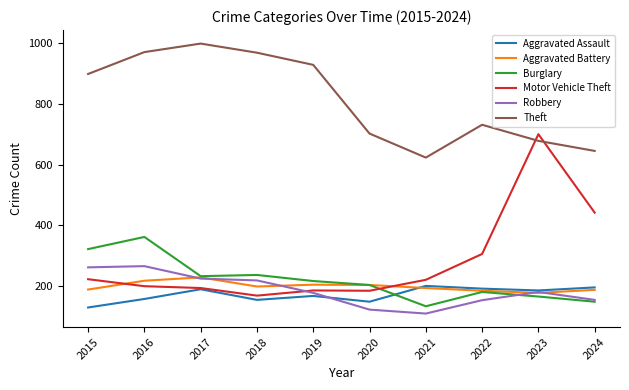

Count the number of data series in this chart.

6